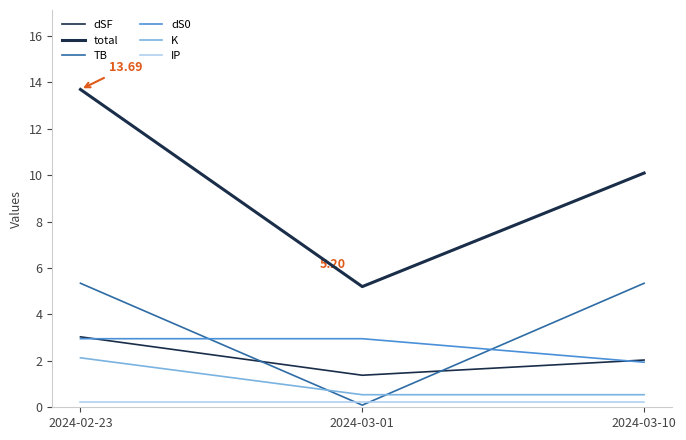

How many lines are shown in the chart?

6